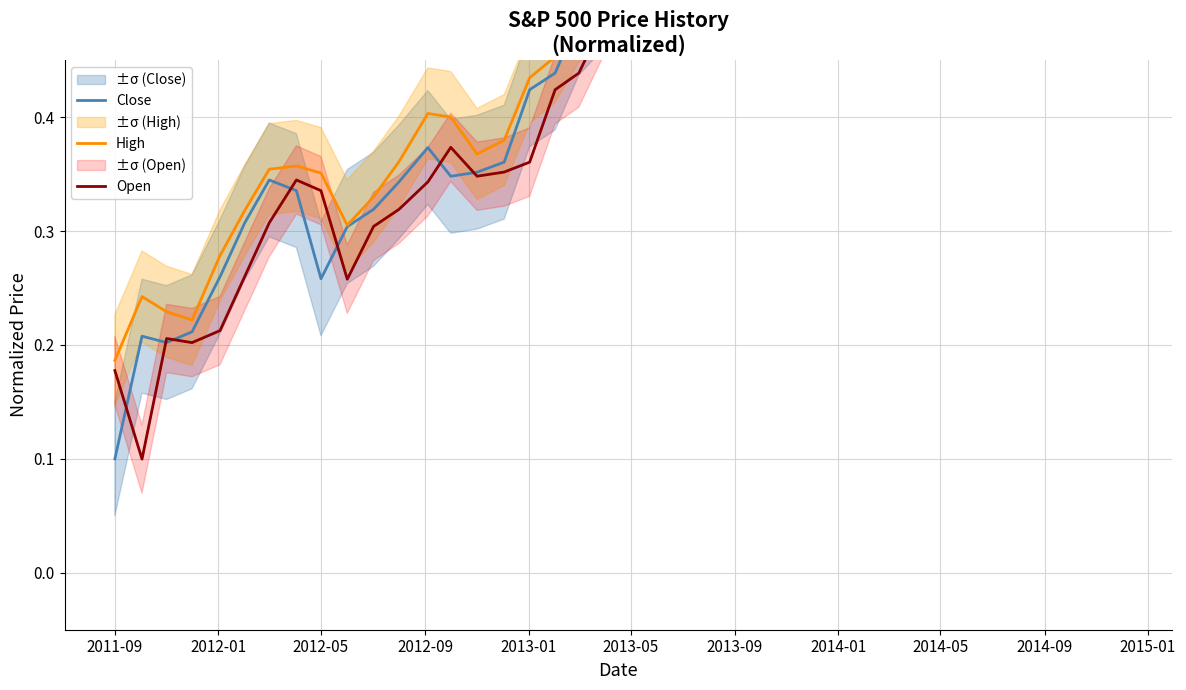

How many data points does each series have?

40